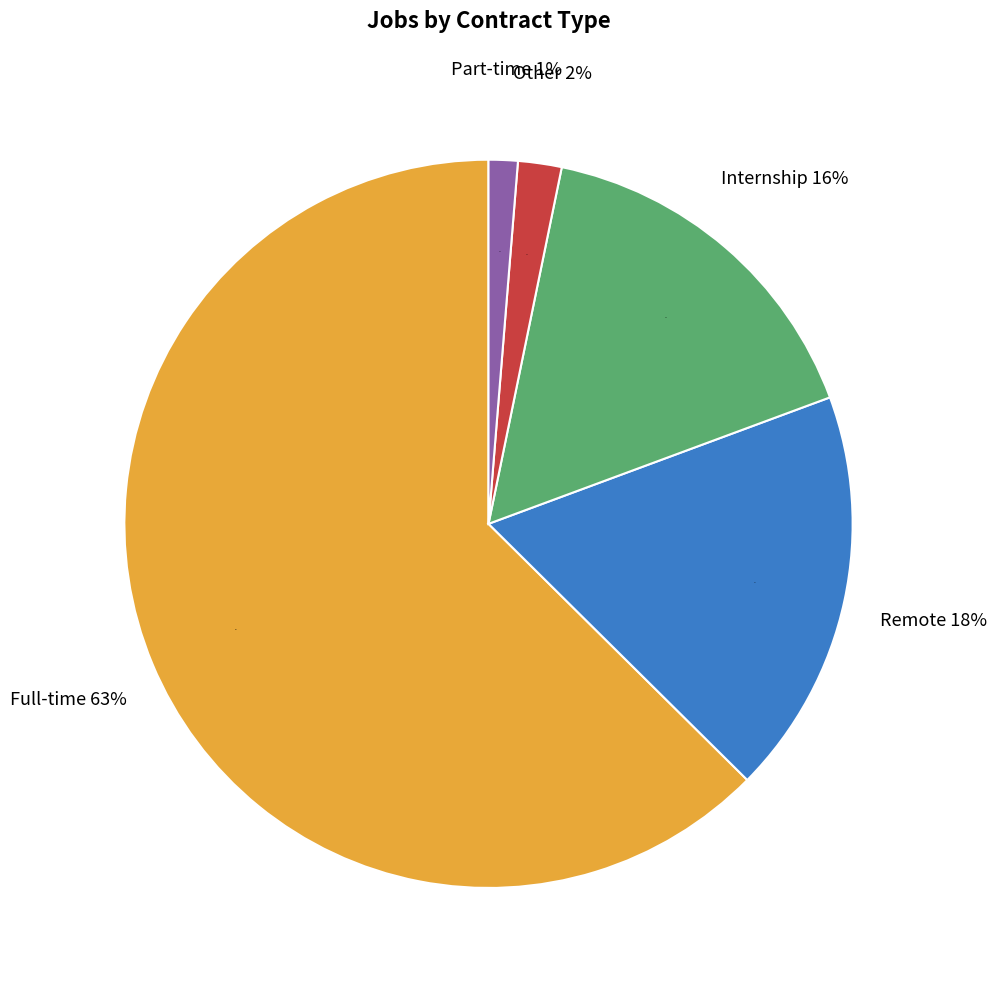

What is the majority slice?

Full-time